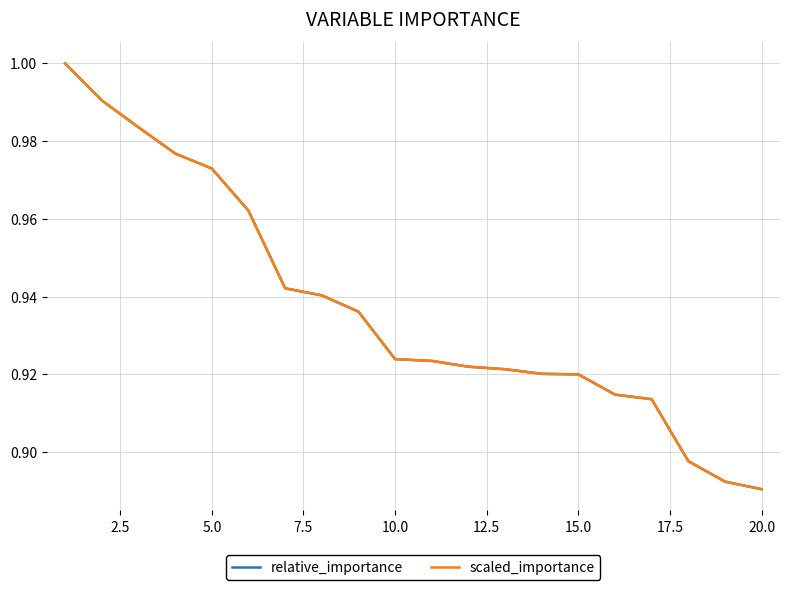

True or false: relative_importance and scaled_importance intersect in this chart.

False